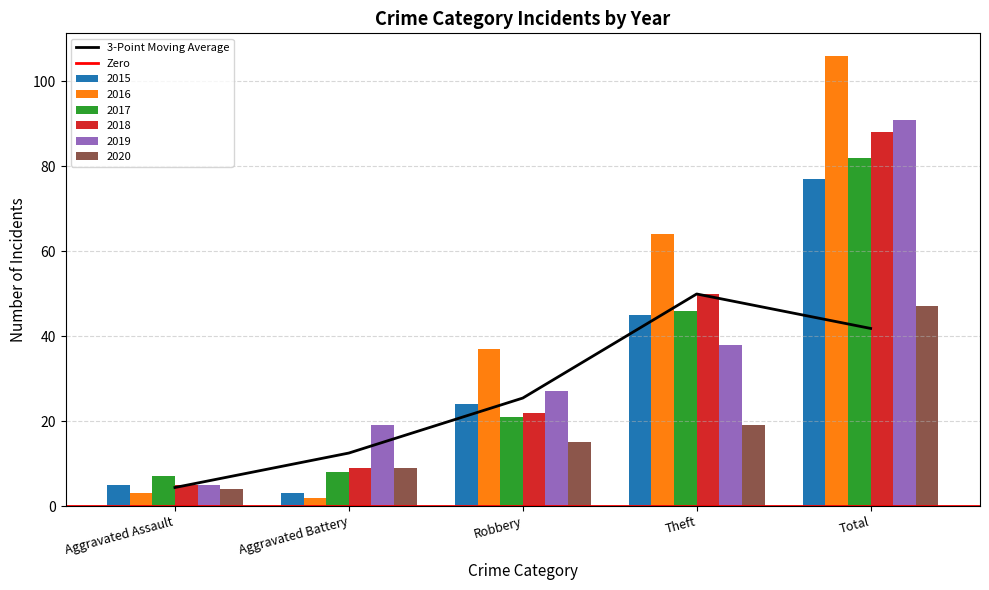

What is the label of the 5th bar from the right?

Aggravated Assault